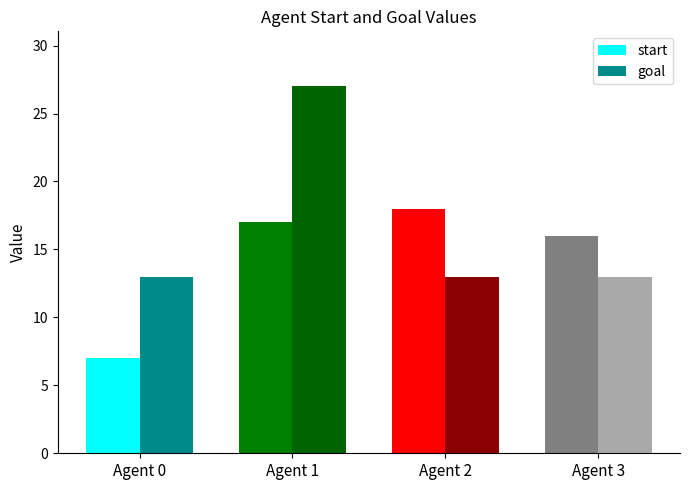

Reading right to left, list all the values displayed in this chart.

start: 16	18	17	7
goal: 13	13	27	13